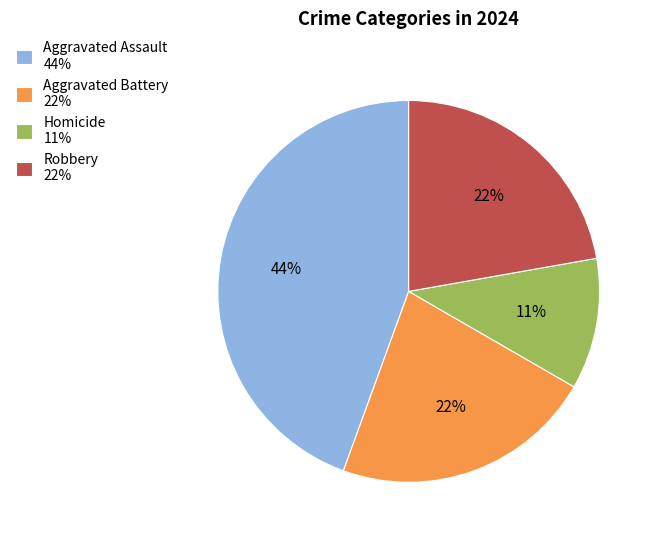

What is the largest slice in the pie chart?

Aggravated Assault